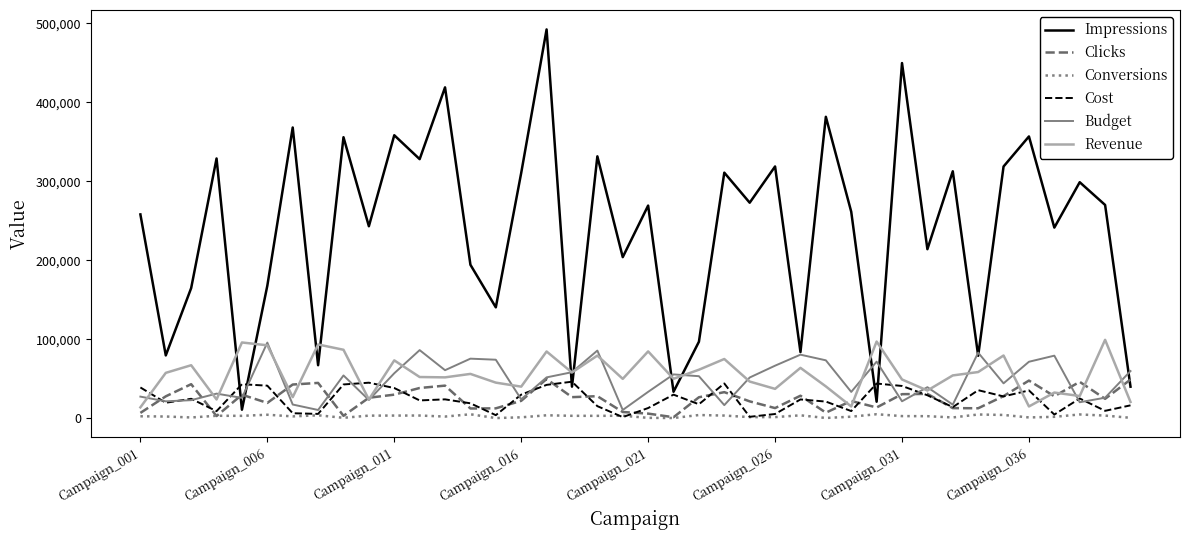

What is the highest value of the Revenue series?

99185